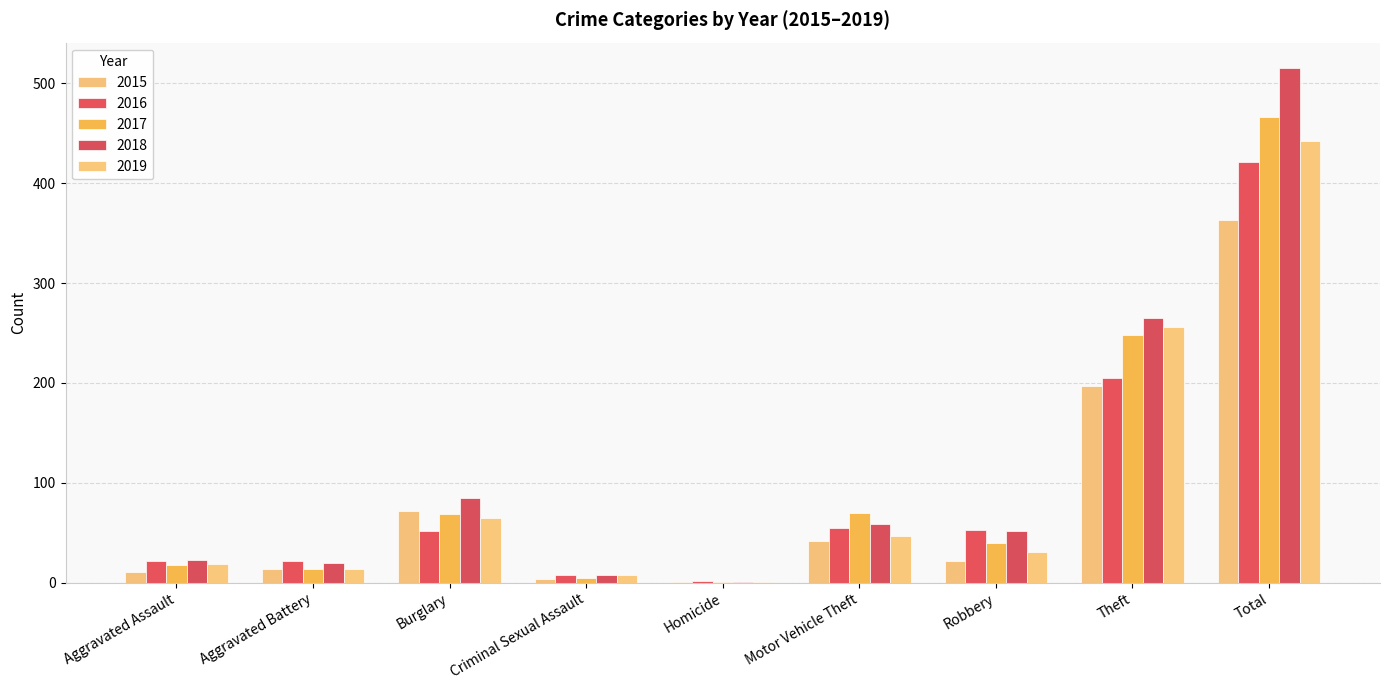

The 2016 series shows 52 at Burglary. True or false?

True